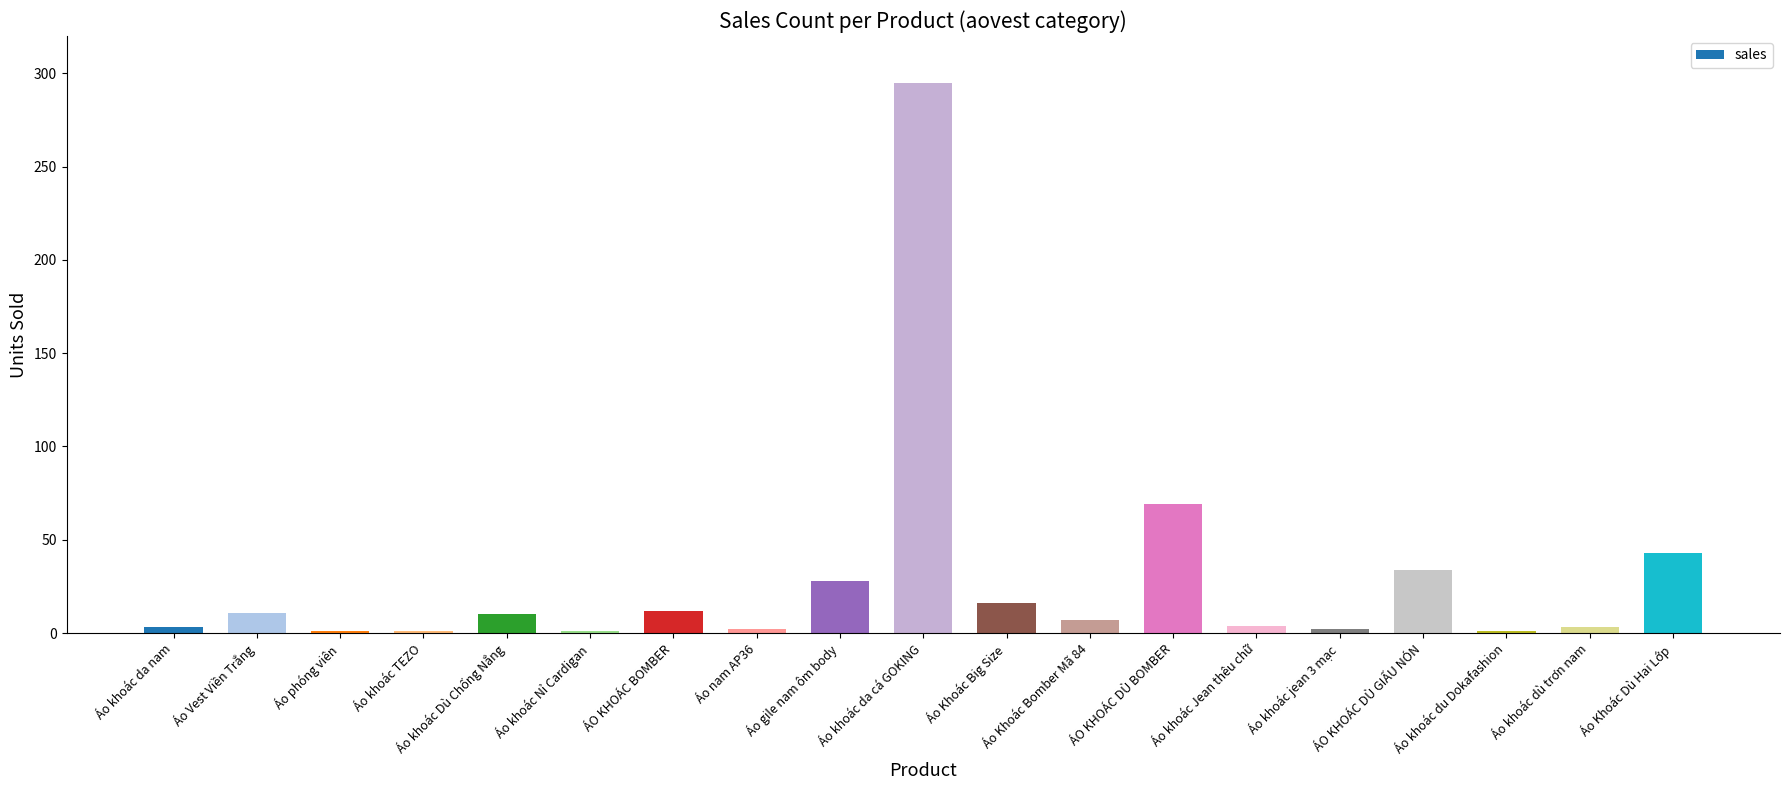

What is the greatest value displayed?

295